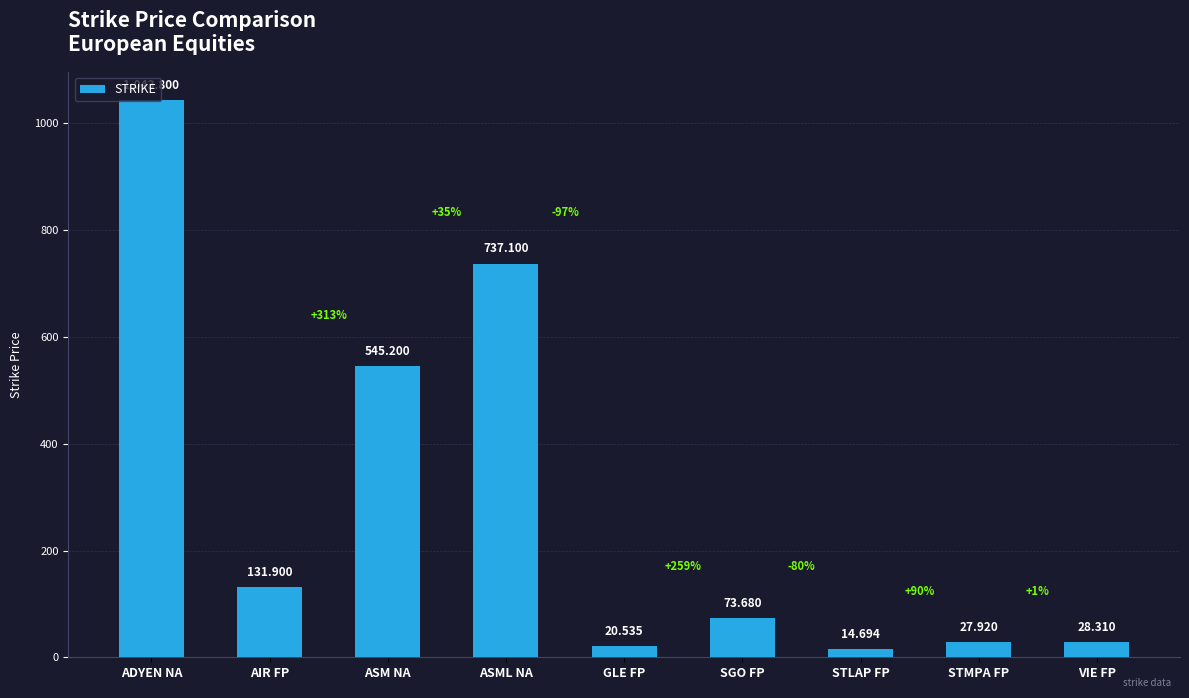

Reading left to right, what are all the values shown in this chart?

1043.8	131.9	545.2	737.1	20.5	73.7	14.7	27.9	28.3